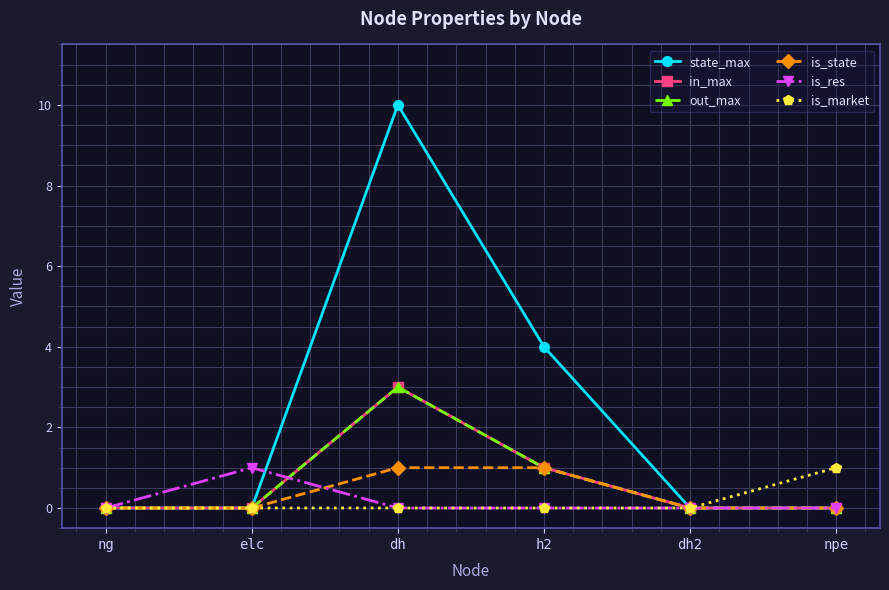

Rank the series by their maximum value, from highest to lowest.

state_max, in_max, out_max, is_state, is_res, is_market